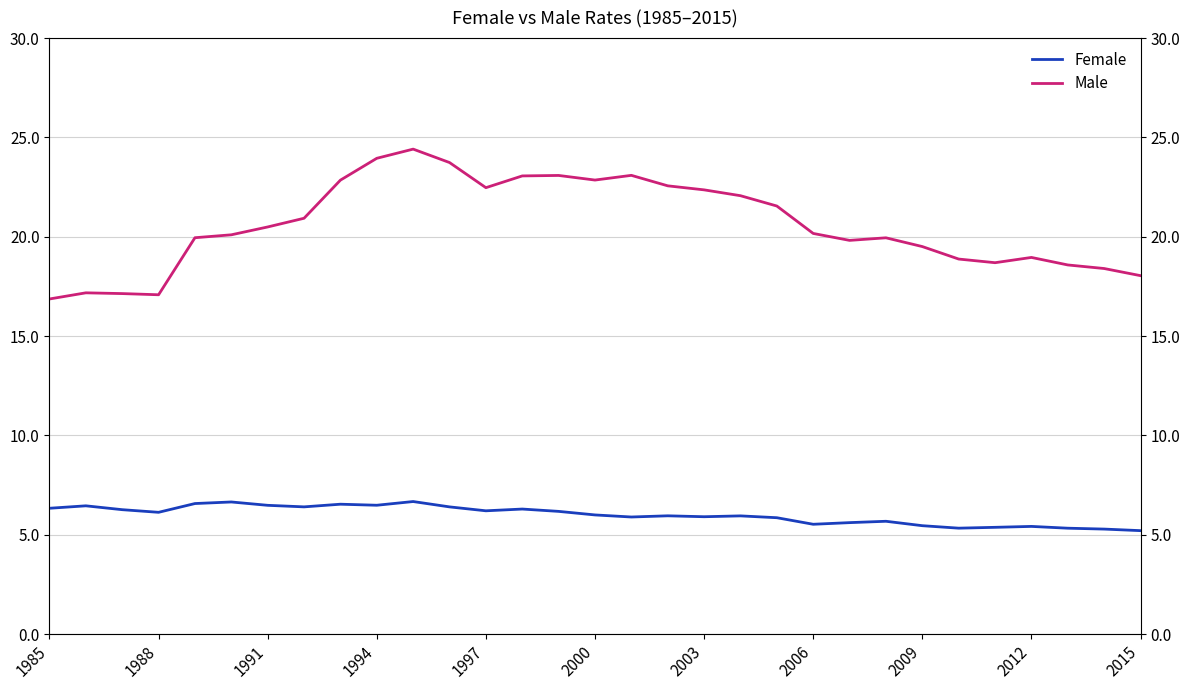

Between 2003 and 2009, which series saw the biggest shift?

Male